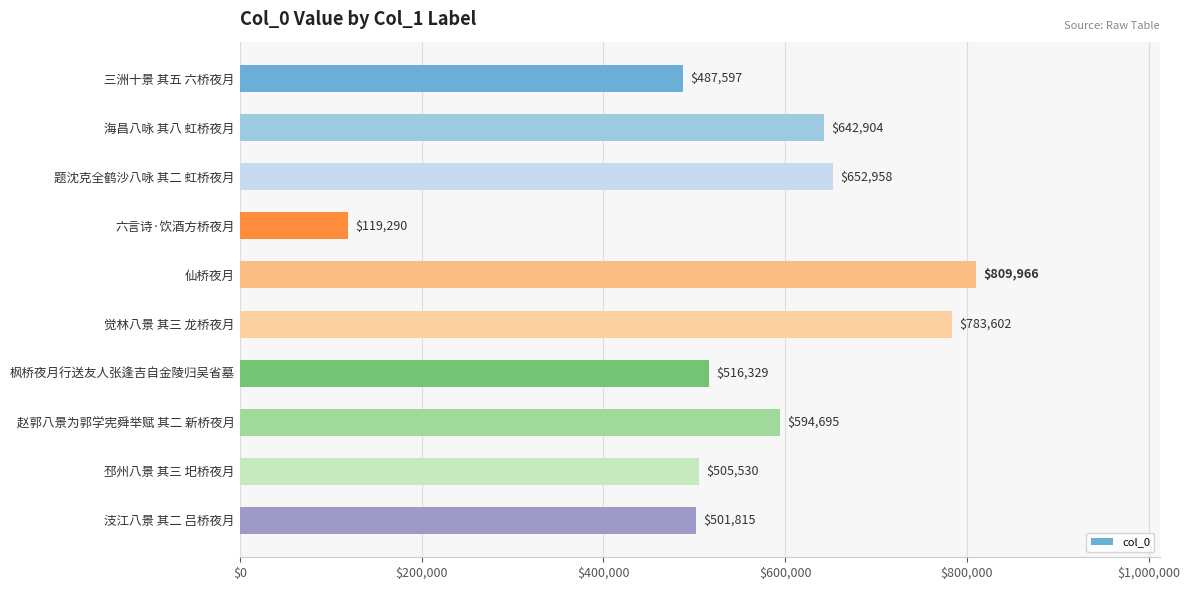

What is the label of the 3rd bar from the bottom?

赵郭八景为郭学宪舜举赋 其二 新桥夜月